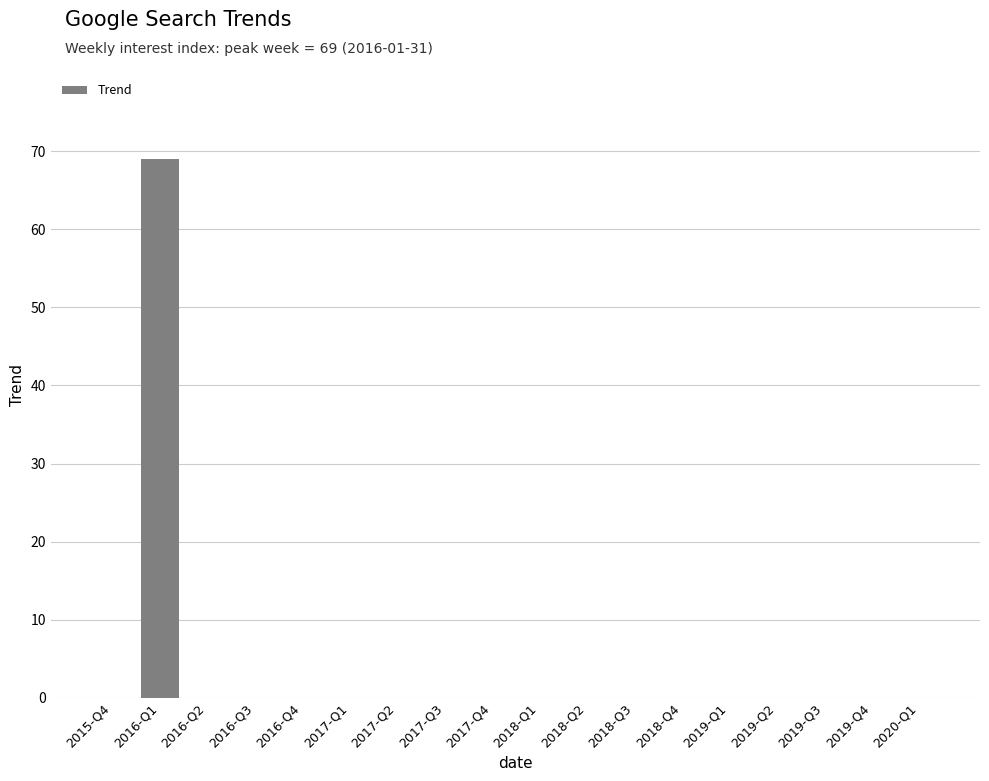

What is the maximum value shown in the chart?

69